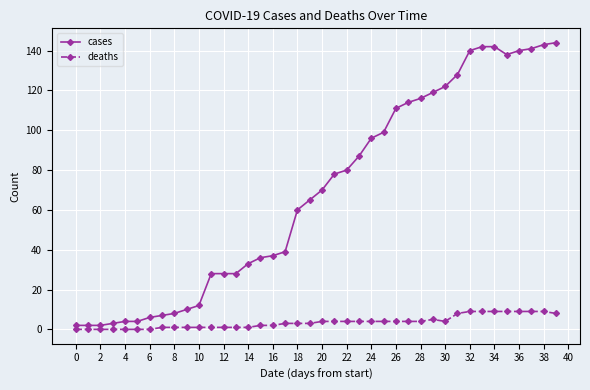

At how many categories does at least one series exceed 92?

16